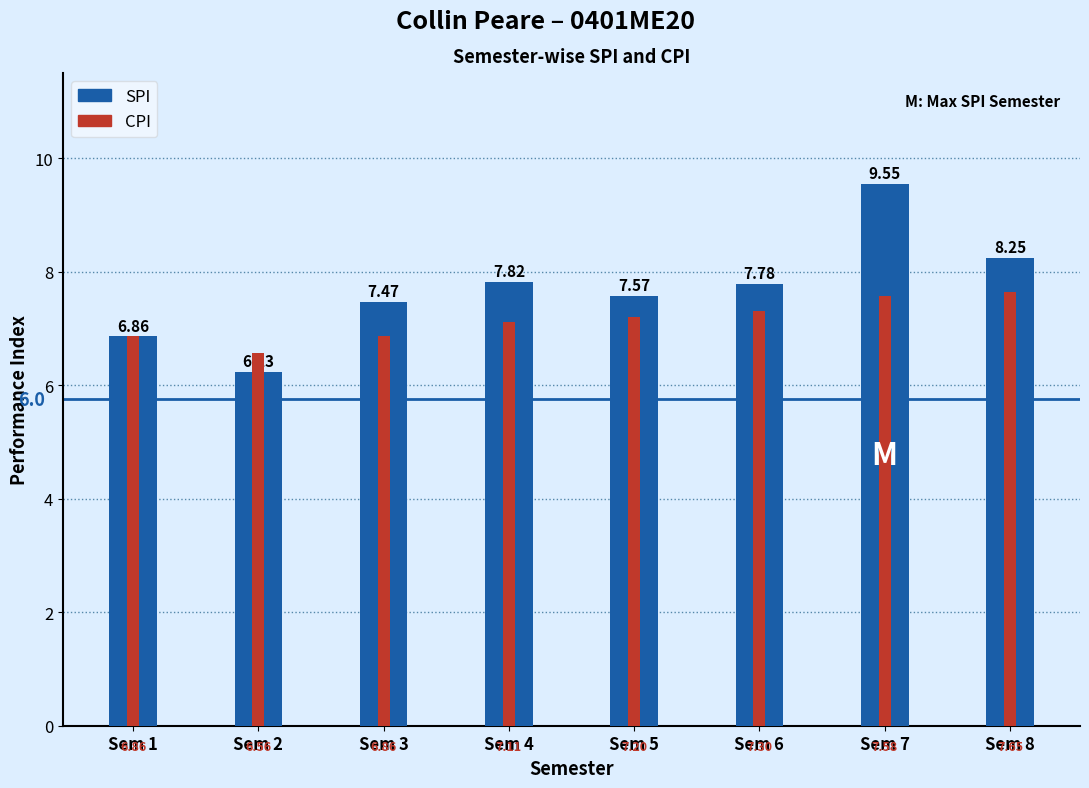

What is the value of the CPI bar at the 5th from the left?

7.2